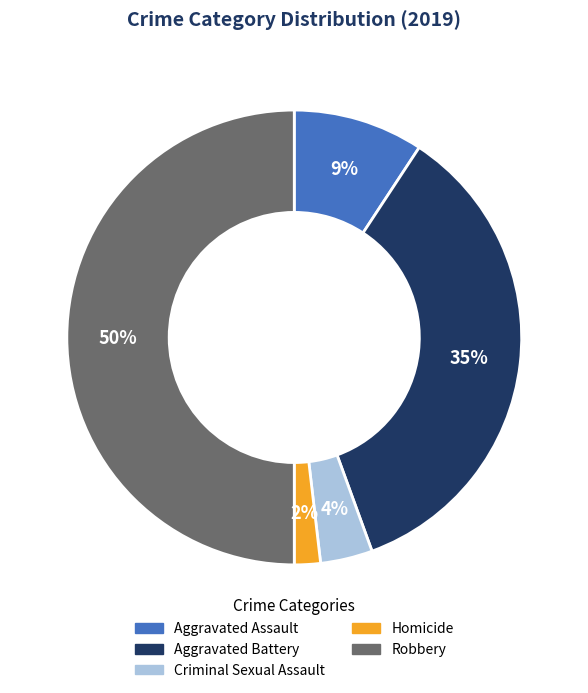

Combined, do Aggravated Assault and Homicide account for over 50%?

No